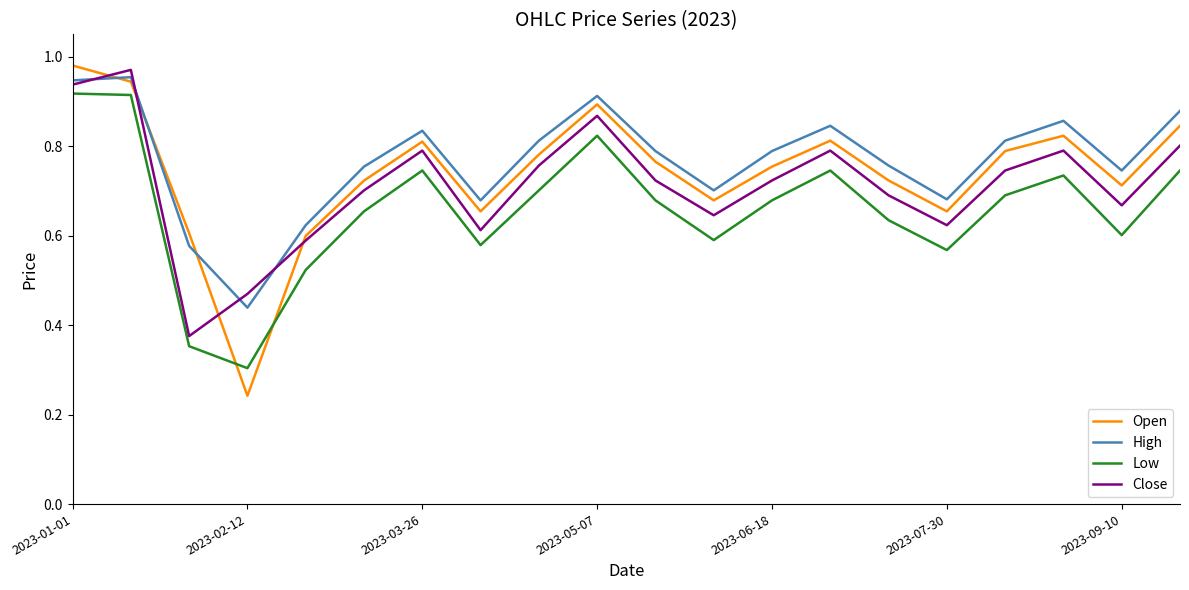

Which series has the largest range (max minus min)?

Open